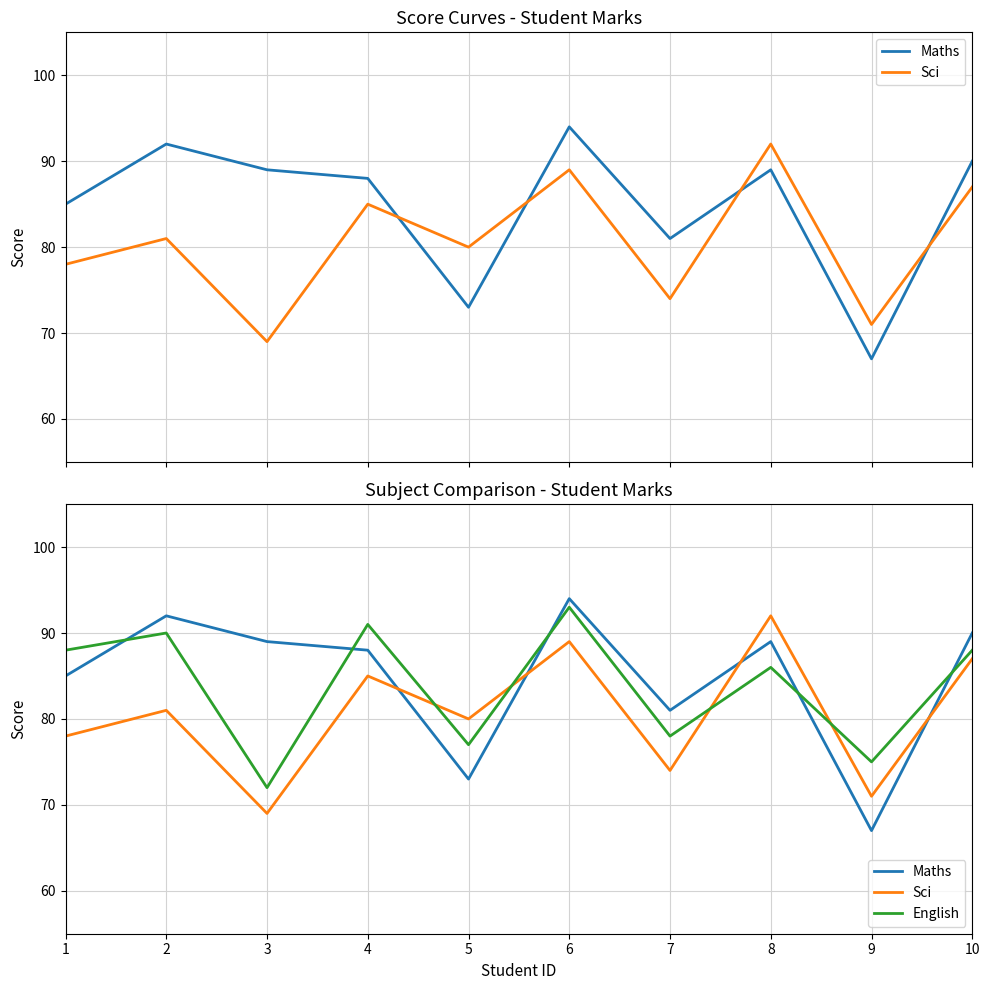

Where do Sci and Maths first cross each other?

4 and 5